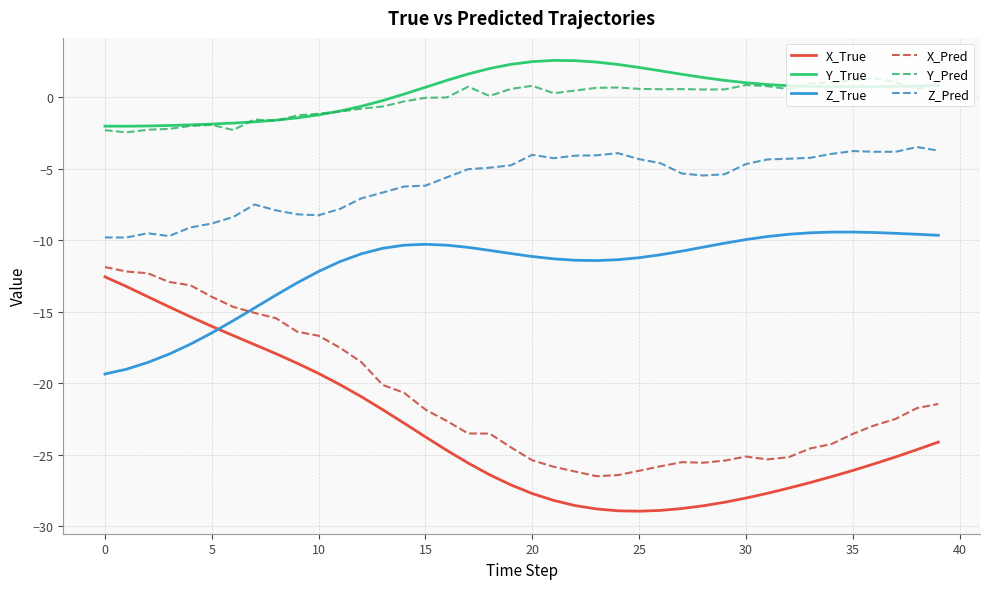

Which series has the largest range (max minus min)?

X_True